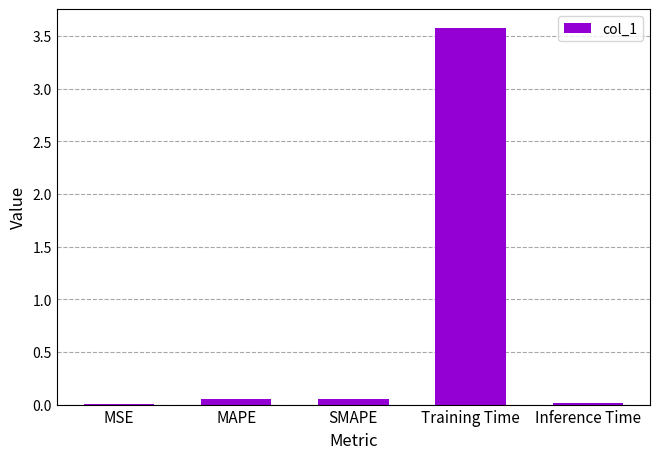

What is the sum of all values?

3.7